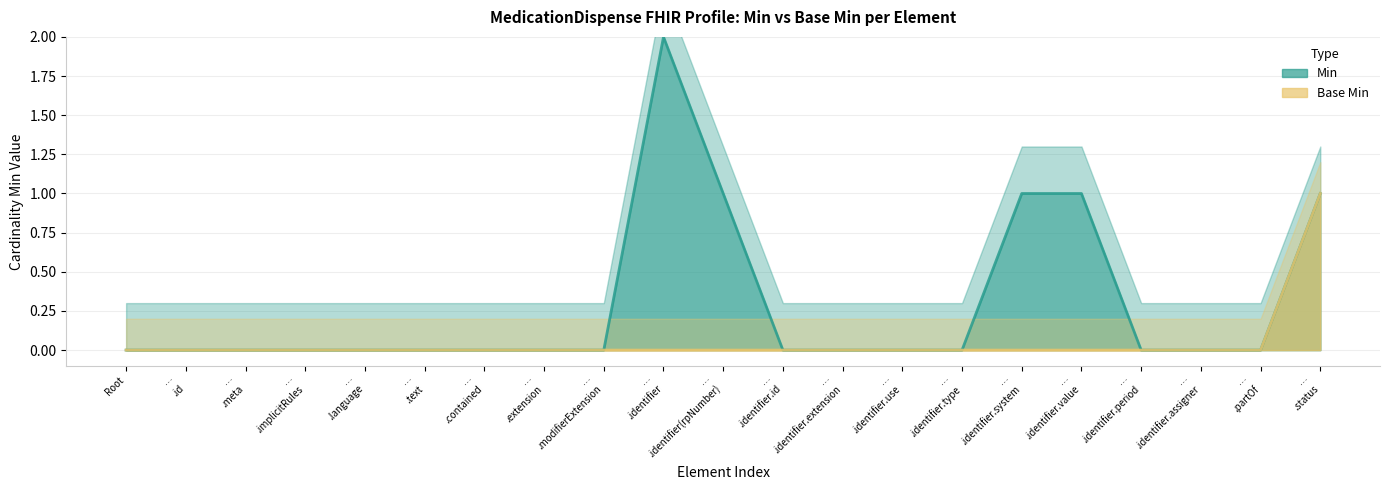

Which category has the lowest value in the Min series?

Root